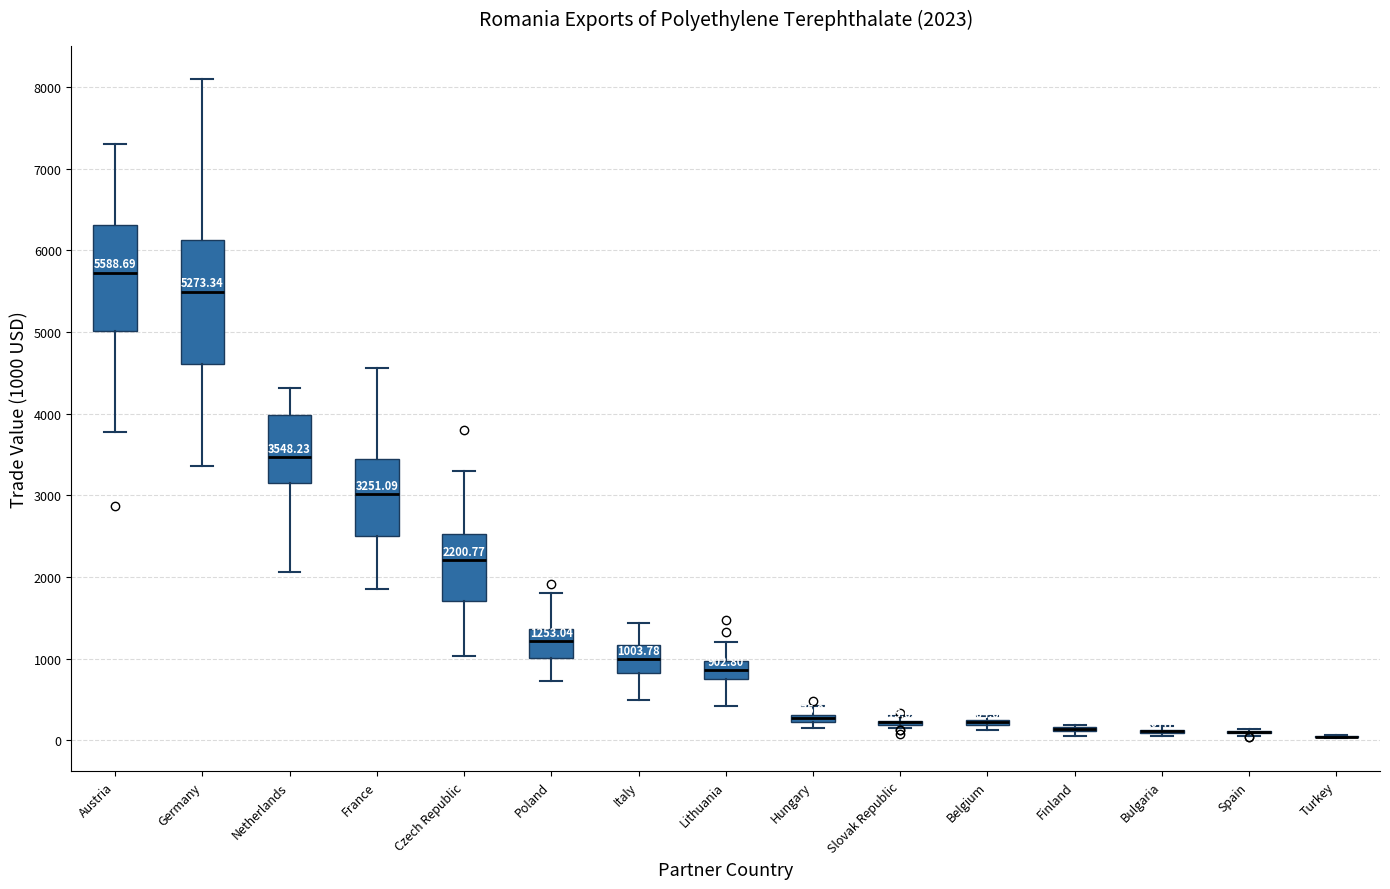

Which box is the tallest, from its lower edge to its upper edge?

Germany